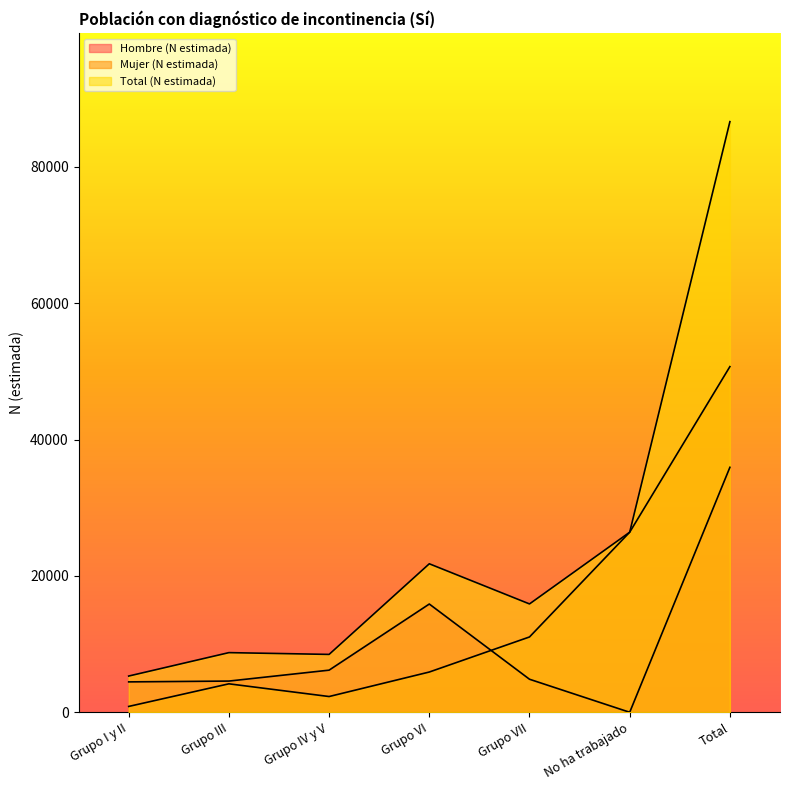

What is the difference between the Mujer (N estimada) values at Grupo IV y V and Grupo VII?

8736